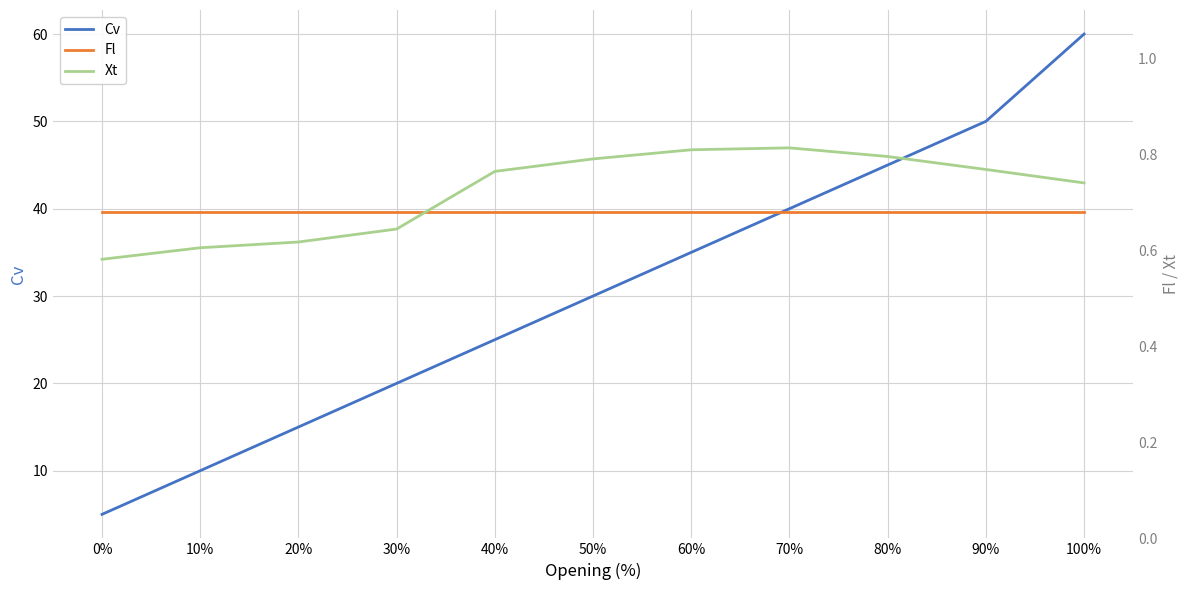

Which category has the highest value in the Cv series?

100%